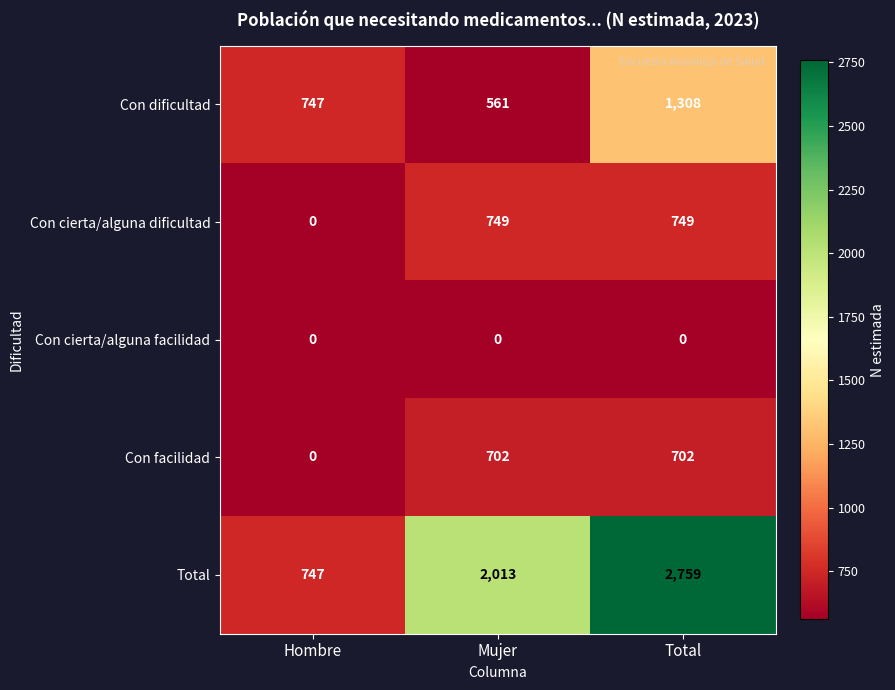

What is the approximate value of Con cierta/alguna dificultad at Mujer, to the nearest 10?

750